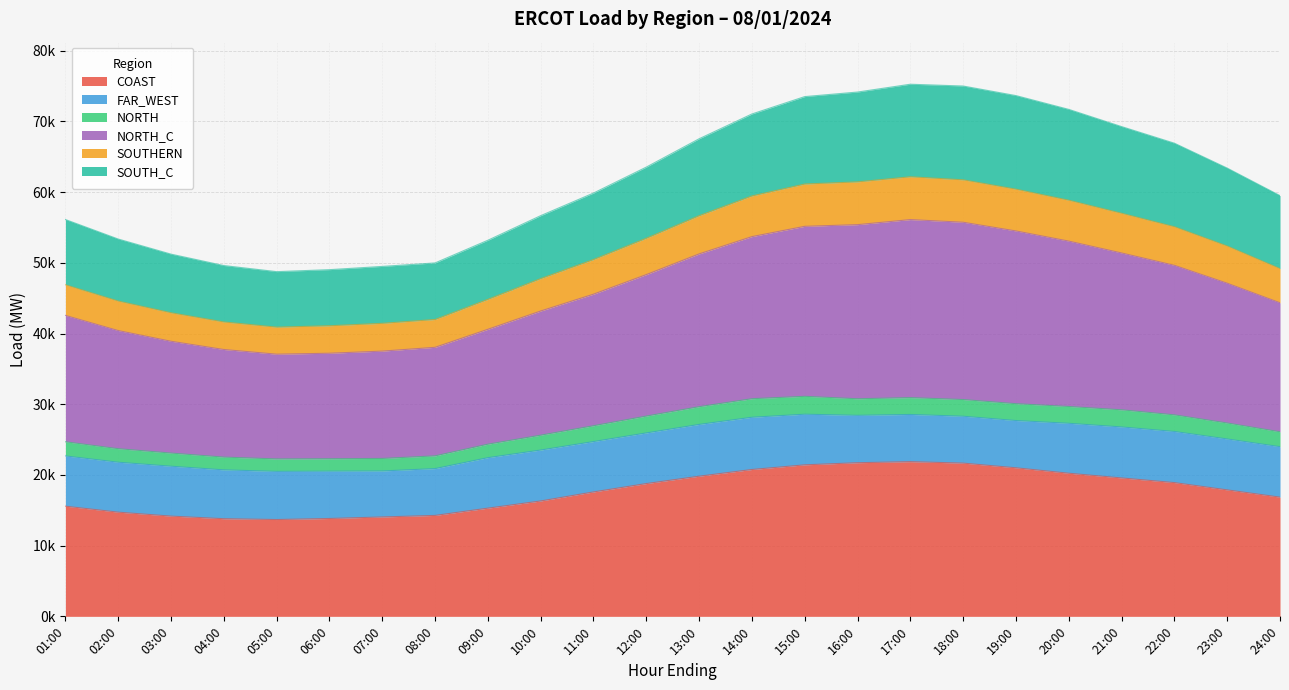

What are all the series names shown in the legend?

COAST, FAR_WEST, NORTH, NORTH_C, SOUTHERN, SOUTH_C